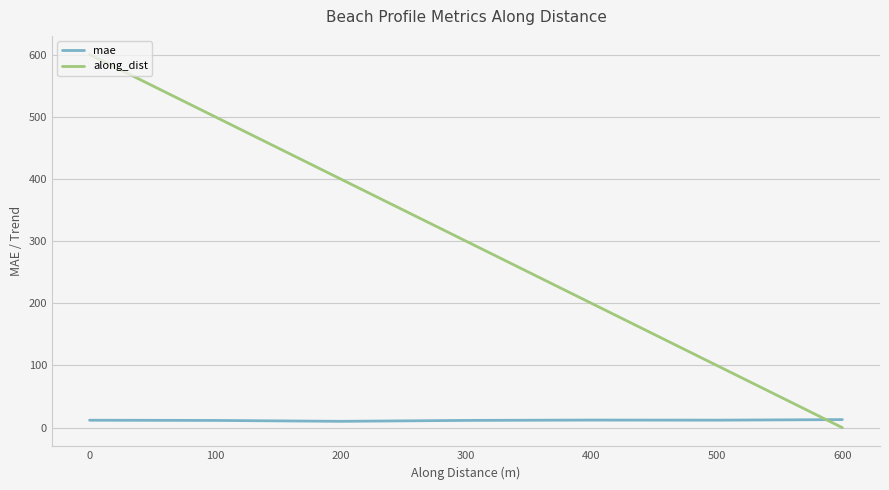

Which category has the lowest value in the along_dist series?

600